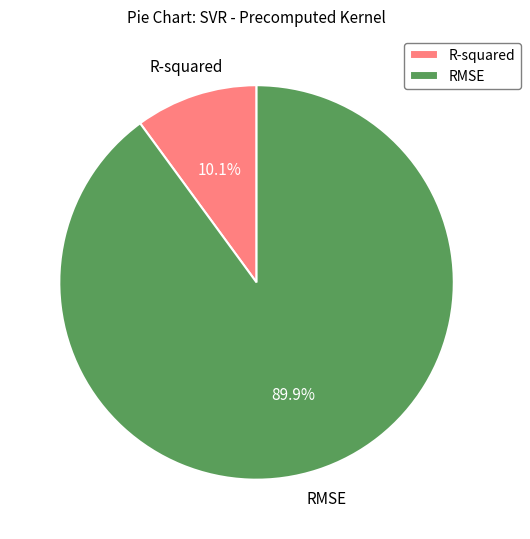

Which category has the biggest portion of the pie?

RMSE